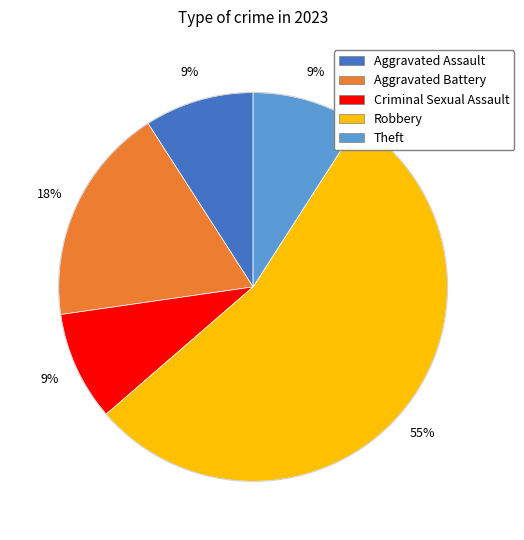

To the nearest percent, what is the average slice percentage?

20%